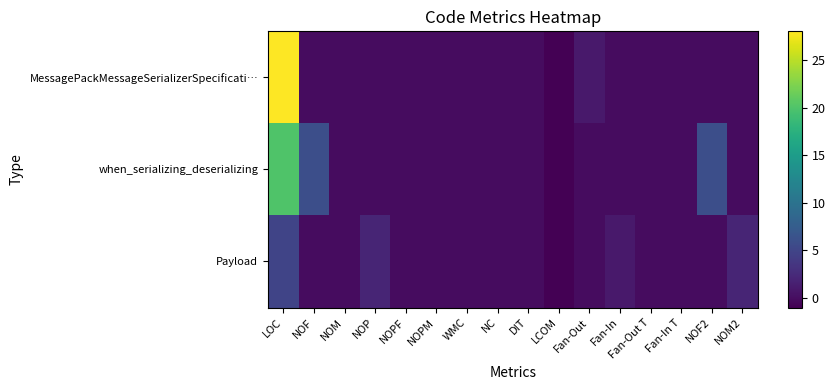

What is the difference between the maximum and minimum values in the MessagePackMessageSerializerSpecificati… series?

29